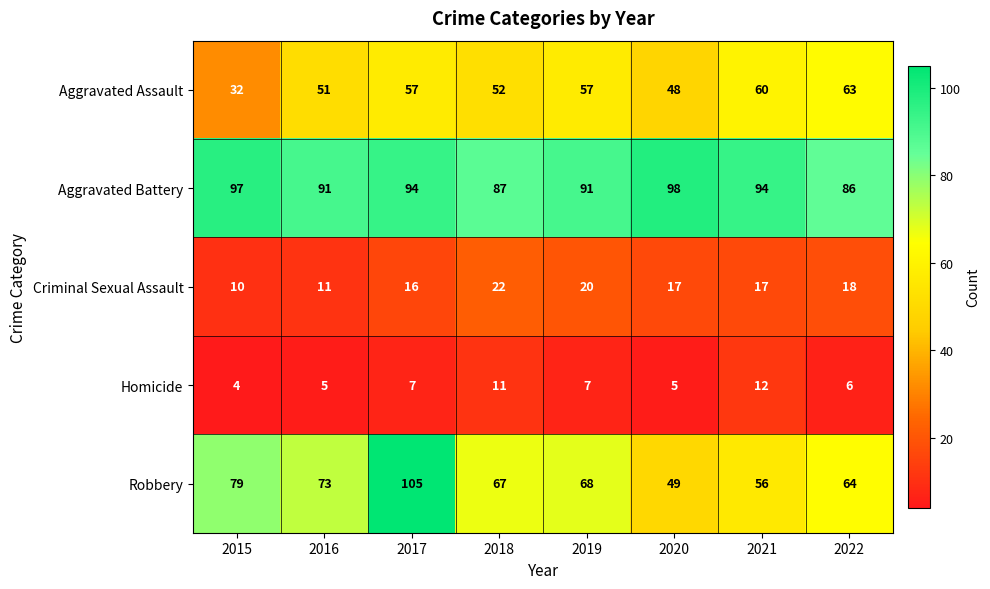

At which label does Criminal Sexual Assault first exceed 17?

2018